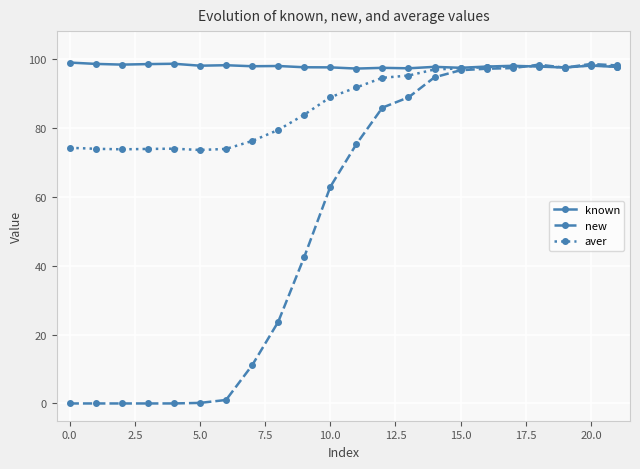

What is the greatest value displayed?

98.9